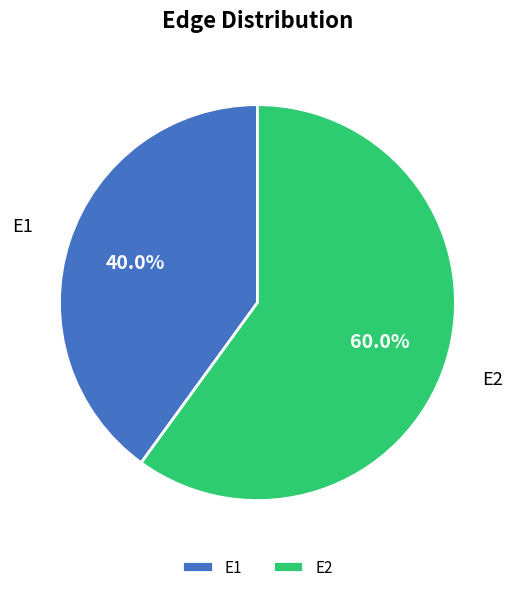

To the nearest percent, what is the average slice percentage?

50%